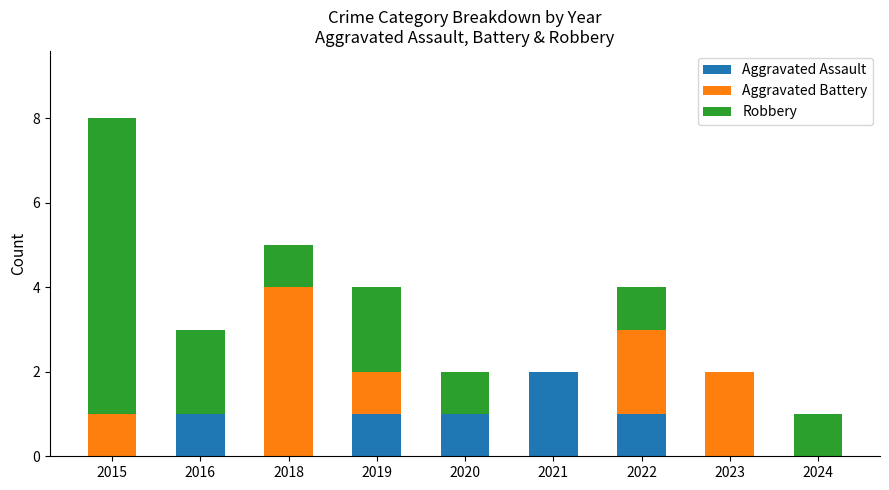

What is the sum of all Aggravated Assault values?

6